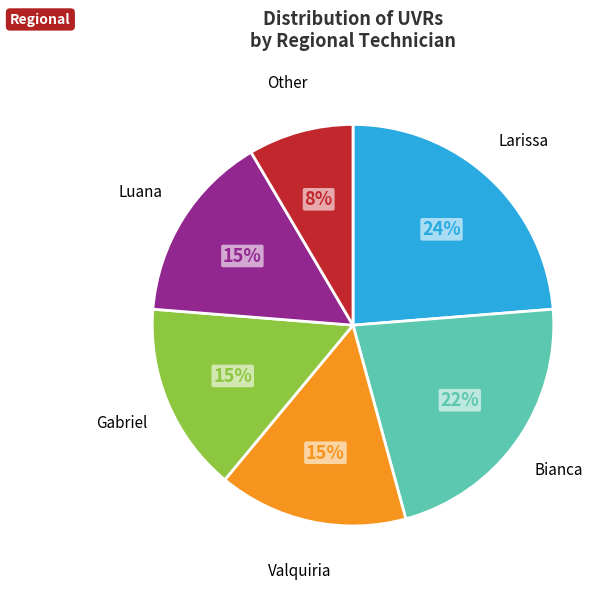

Count the number of slices in the pie.

6